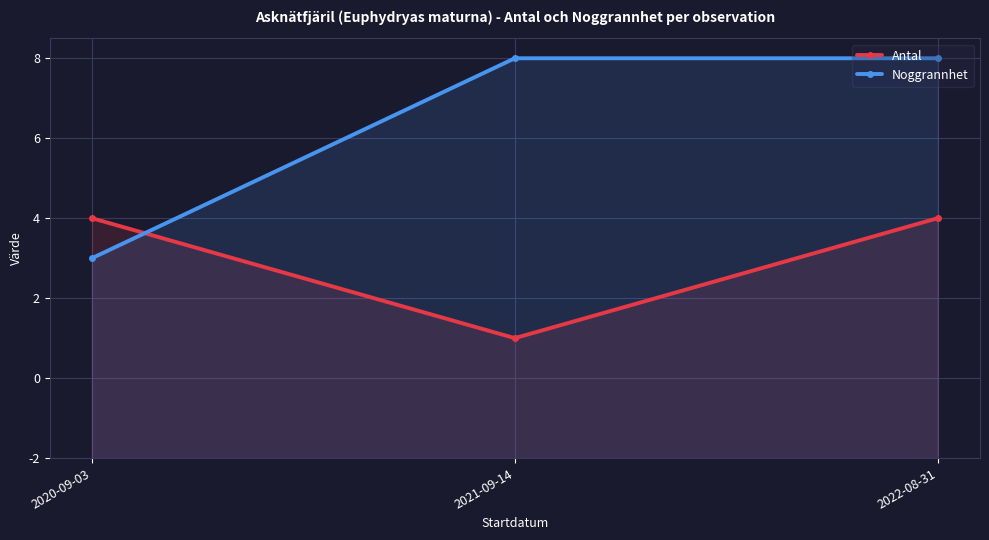

The Noggrannhet series shows 2 at 2020-09-03. True or false?

False